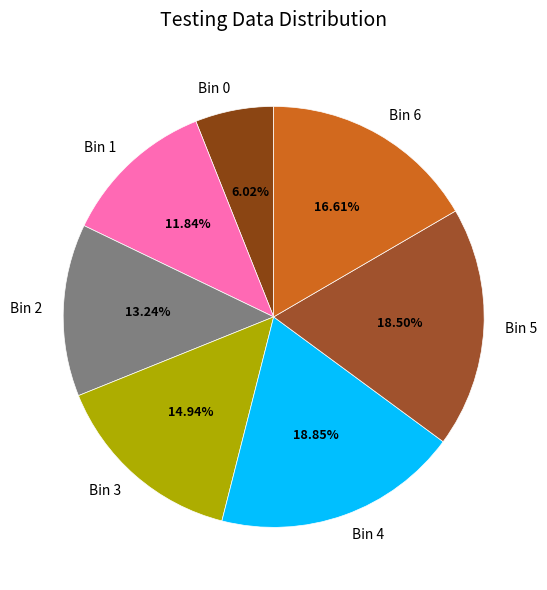

Between Bin 3 and Bin 5, which is larger?

Bin 5